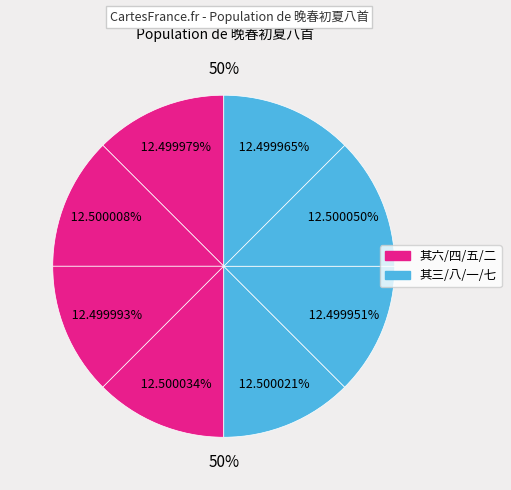

Between 晚春初夏八首 其四 and 晚春初夏八首 其一, which is larger?

晚春初夏八首 其一